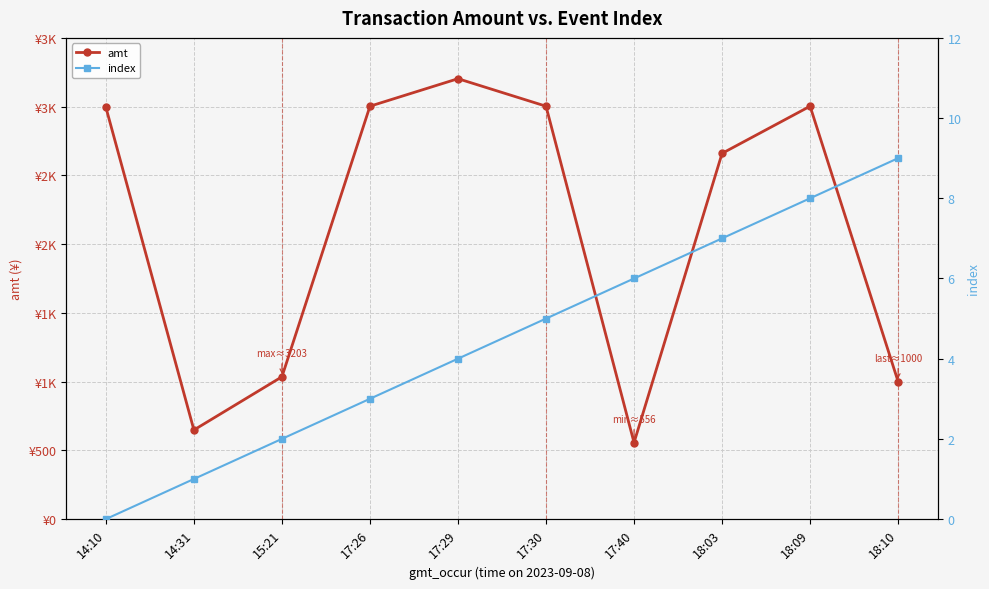

What are all the series names shown in the legend?

amt, index